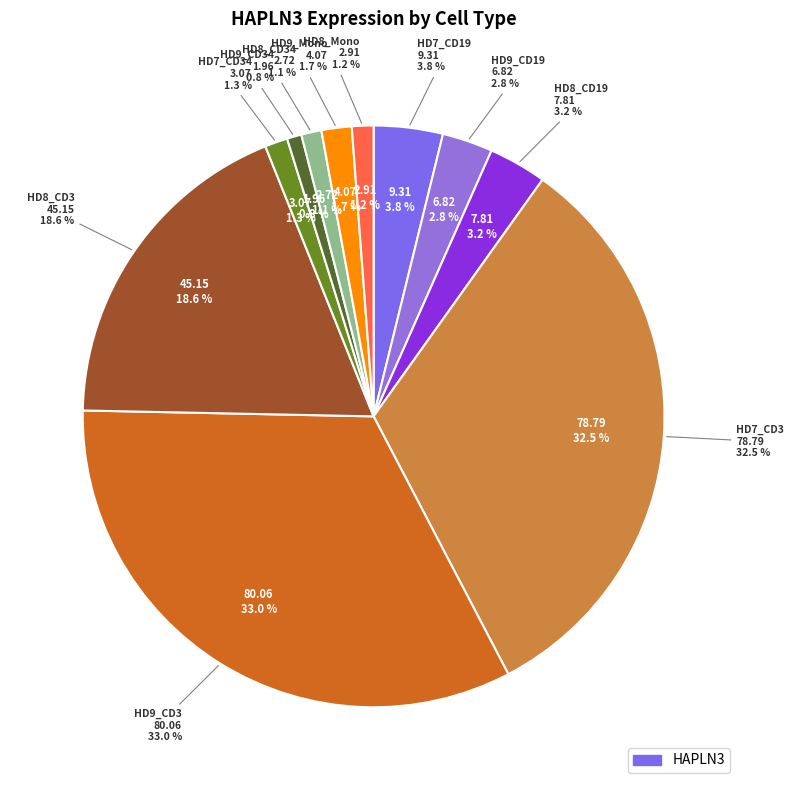

True or false: HD9_CD34 accounts for 1% of the total.

True